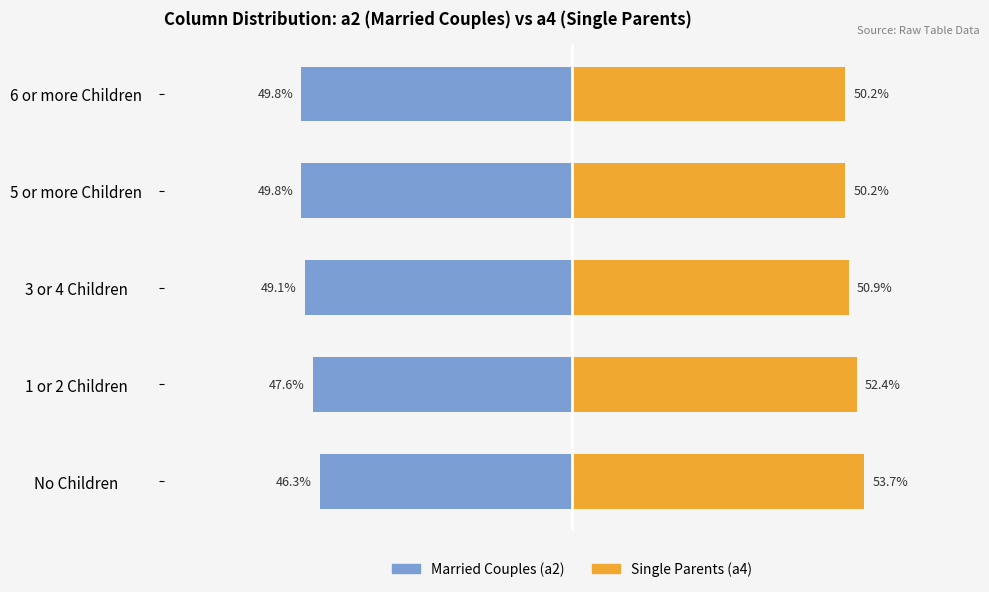

At No Children, list the series in order from smallest to largest.

Married Couples, Single Parents